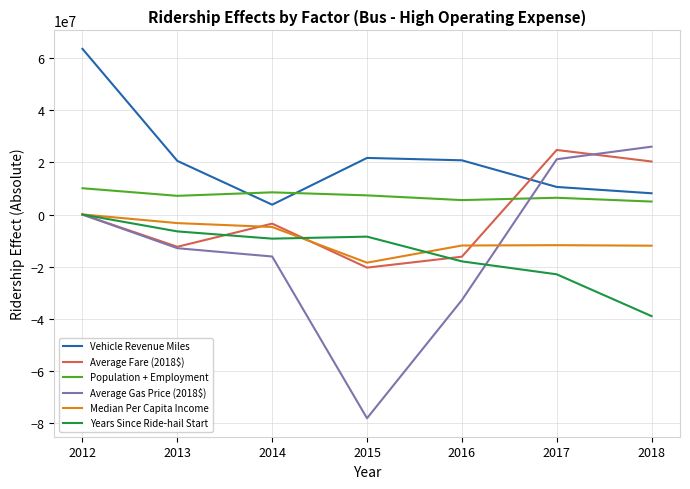

Which series has the widest spread of values?

Average Gas Price (2018$)